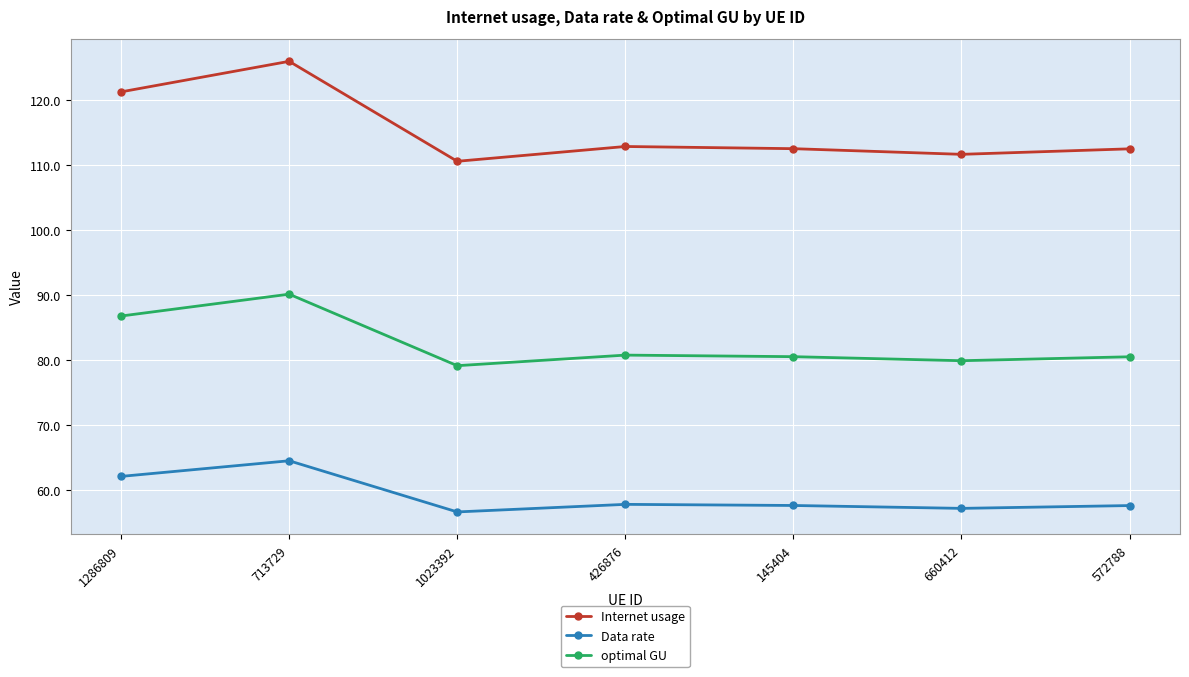

What is the value of the Data rate point at the 7th from the left?

57.6